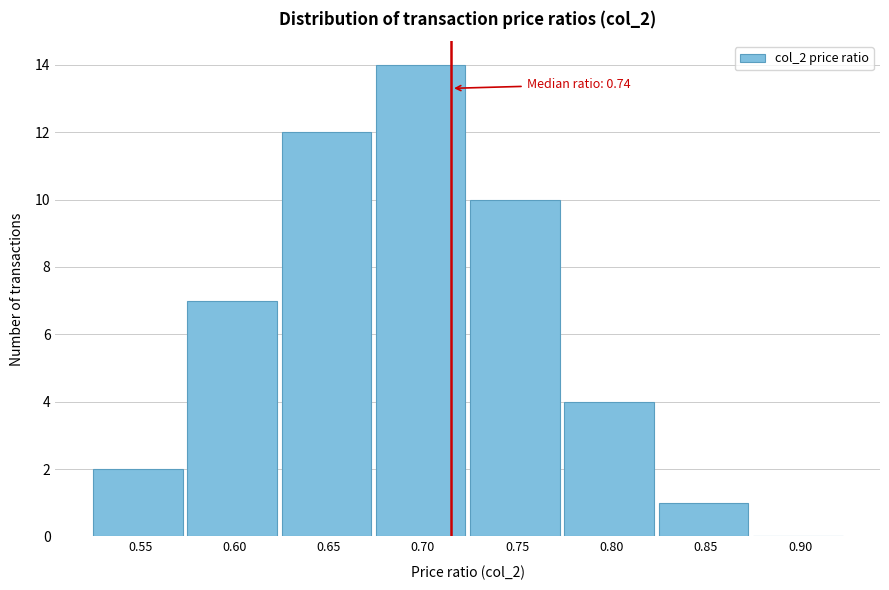

Reading left to right, list all the values displayed in this chart.

0.55=2	0.60=7	0.65=12	0.70=14	0.75=10	0.80=4	0.85=1	0.90=0